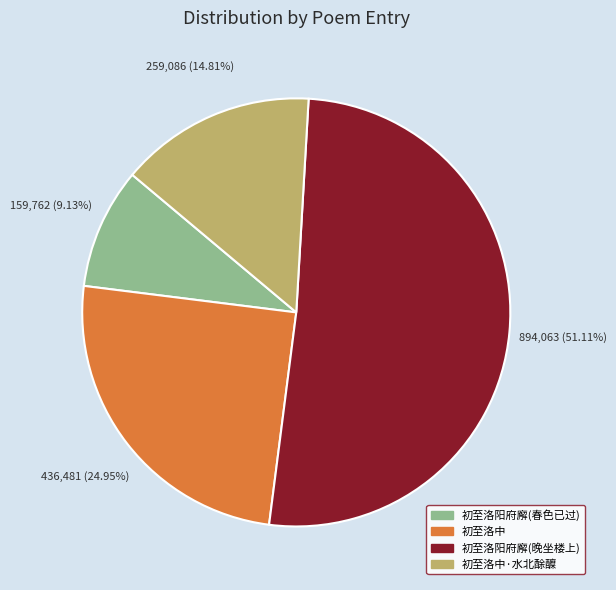

Is there any slice that represents more than half of the pie?

Yes